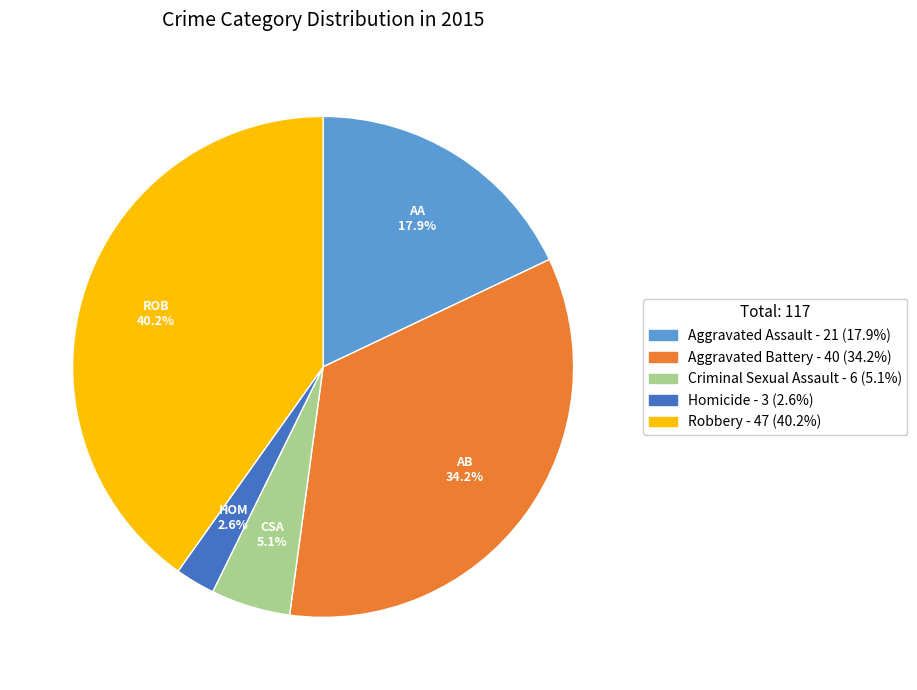

What percentage do Aggravated Assault and Aggravated Battery together represent?

52.1%